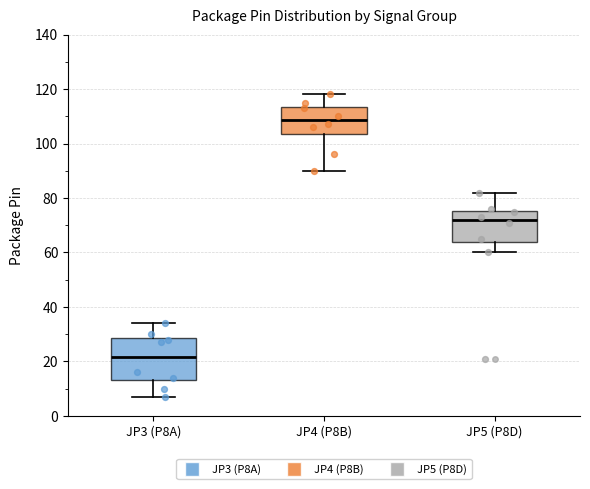

Reading left to right, read every box against the y-axis: the position of its median line, the range the box covers, and the ends of its whiskers. The values are not printed on the chart, so give them approximately, as read against the axis.

JP3 (P8A): median 22, box 14 to 28, whiskers 8 to 34
JP4 (P8B): median 108, box 104 to 114, whiskers 90 to 118
JP5 (P8D): median 72, box 64 to 76, whiskers 60 to 82